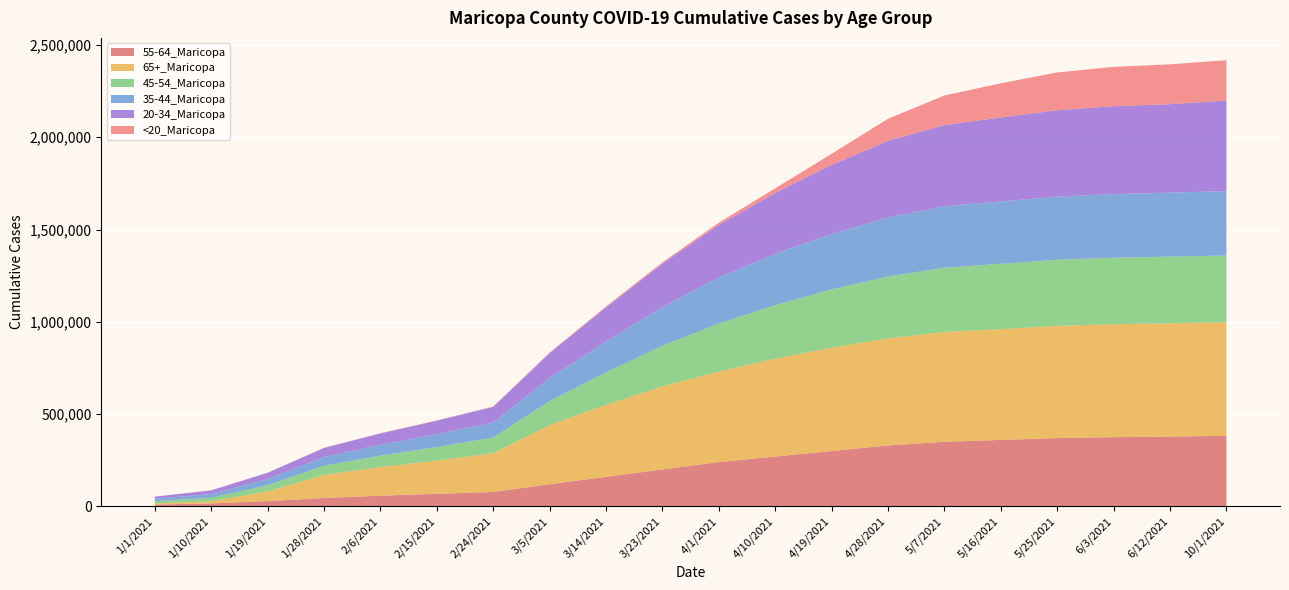

Reading left to right, what are all the values shown in this chart?

55-64_Maricopa: 1/1/2021=9808	1/10/2021=15957	1/19/2021=28529	1/28/2021=45385	2/6/2021=58000	2/15/2021=68000	2/24/2021=78000	3/5/2021=120000	3/14/2021=160000	3/23/2021=200000	4/1/2021=240000	4/10/2021=270000	4/19/2021=300000	4/28/2021=330000	5/7/2021=350000	5/16/2021=360000	5/25/2021=370000	6/3/2021=375000	6/12/2021=378000	10/1/2021=382138
65+_Maricopa: 1/1/2021=5935	1/10/2021=11658	1/19/2021=52444	1/28/2021=124878	2/6/2021=155000	2/15/2021=180000	2/24/2021=210000	3/5/2021=320000	3/14/2021=390000	3/23/2021=450000	4/1/2021=490000	4/10/2021=530000	4/19/2021=560000	4/28/2021=580000	5/7/2021=595000	5/16/2021=600000	5/25/2021=608000	6/3/2021=612000	6/12/2021=614000	10/1/2021=615567
45-54_Maricopa: 1/1/2021=12197	1/10/2021=19047	1/19/2021=33581	1/28/2021=49675	2/6/2021=62000	2/15/2021=73000	2/24/2021=85000	3/5/2021=130000	3/14/2021=175000	3/23/2021=220000	4/1/2021=260000	4/10/2021=290000	4/19/2021=315000	4/28/2021=335000	5/7/2021=348000	5/16/2021=354000	5/25/2021=358000	6/3/2021=360000	6/12/2021=361000	10/1/2021=361457
35-44_Maricopa: 1/1/2021=12986	1/10/2021=20002	1/19/2021=33576	1/28/2021=47200	2/6/2021=59000	2/15/2021=70000	2/24/2021=81000	3/5/2021=125000	3/14/2021=168000	3/23/2021=210000	4/1/2021=250000	4/10/2021=278000	4/19/2021=300000	4/28/2021=320000	5/7/2021=333000	5/16/2021=338000	5/25/2021=342000	6/3/2021=345000	6/12/2021=347000	10/1/2021=348568
20-34_Maricopa: 1/1/2021=11688	1/10/2021=19892	1/19/2021=33900	1/28/2021=49061	2/6/2021=61000	2/15/2021=73000	2/24/2021=85000	3/5/2021=135000	3/14/2021=185000	3/23/2021=235000	4/1/2021=285000	4/10/2021=330000	4/19/2021=375000	4/28/2021=415000	5/7/2021=440000	5/16/2021=455000	5/25/2021=468000	6/3/2021=476000	6/12/2021=479000	10/1/2021=491245
<20_Maricopa: 1/1/2021=101	1/10/2021=205	1/19/2021=624	1/28/2021=1095	2/6/2021=1400	2/15/2021=1700	2/24/2021=2100	3/5/2021=3500	3/14/2021=5000	3/23/2021=7000	4/1/2021=12000	4/10/2021=25000	4/19/2021=60000	4/28/2021=120000	5/7/2021=160000	5/16/2021=185000	5/25/2021=205000	6/3/2021=213000	6/12/2021=216000	10/1/2021=218336